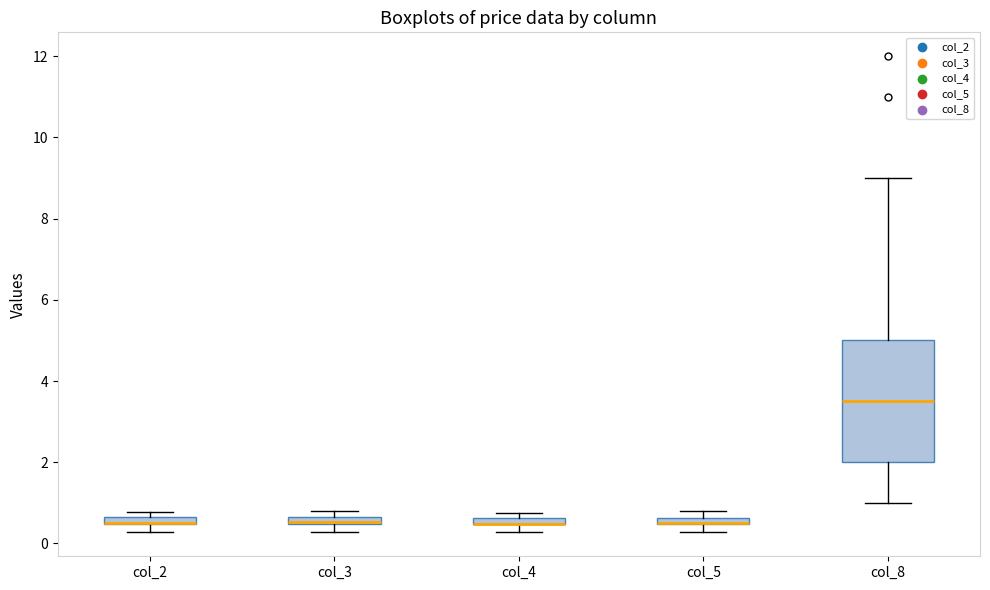

Where is the lower edge of the box for col_5 on the y-axis? The values are not printed on the chart, so give them approximately, as read against the axis.

0.4